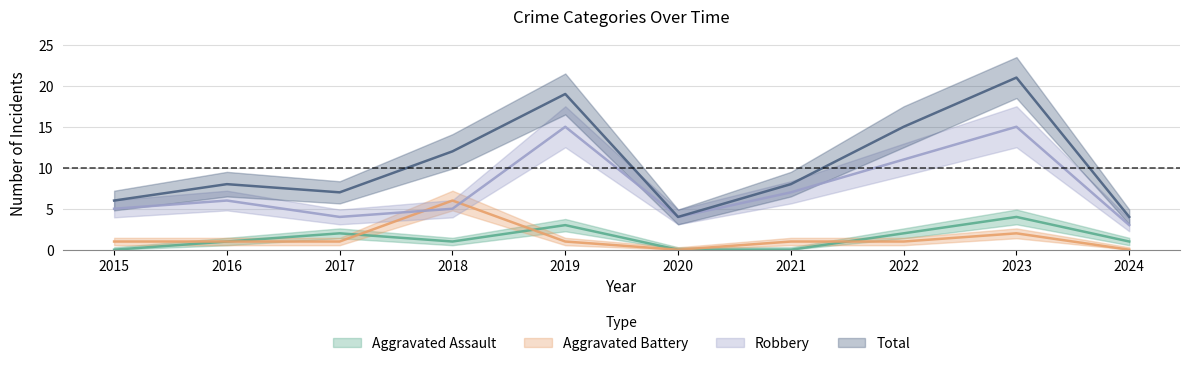

What is the spread (max minus min) of values at 2019?

18